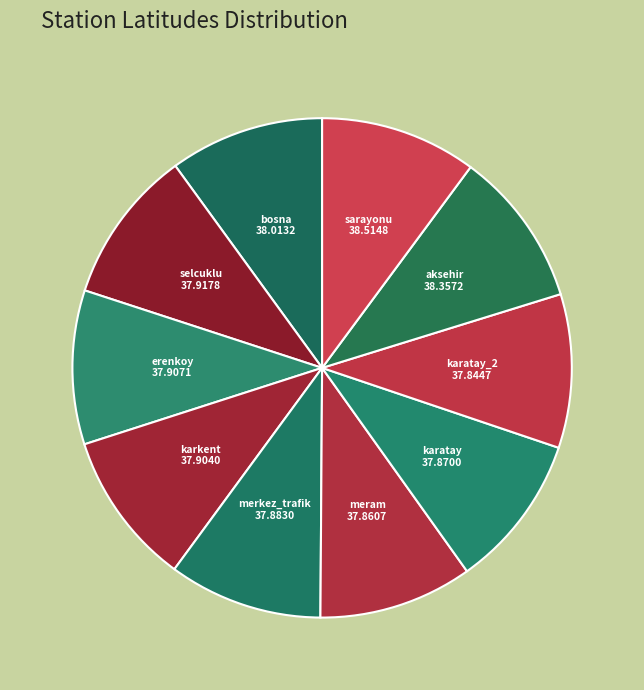

Rank the categories by value from lowest to highest.

karatay_2, meram, karatay, merkez_trafik, karkent, erenkoy, selcuklu, bosna, aksehir, sarayonu